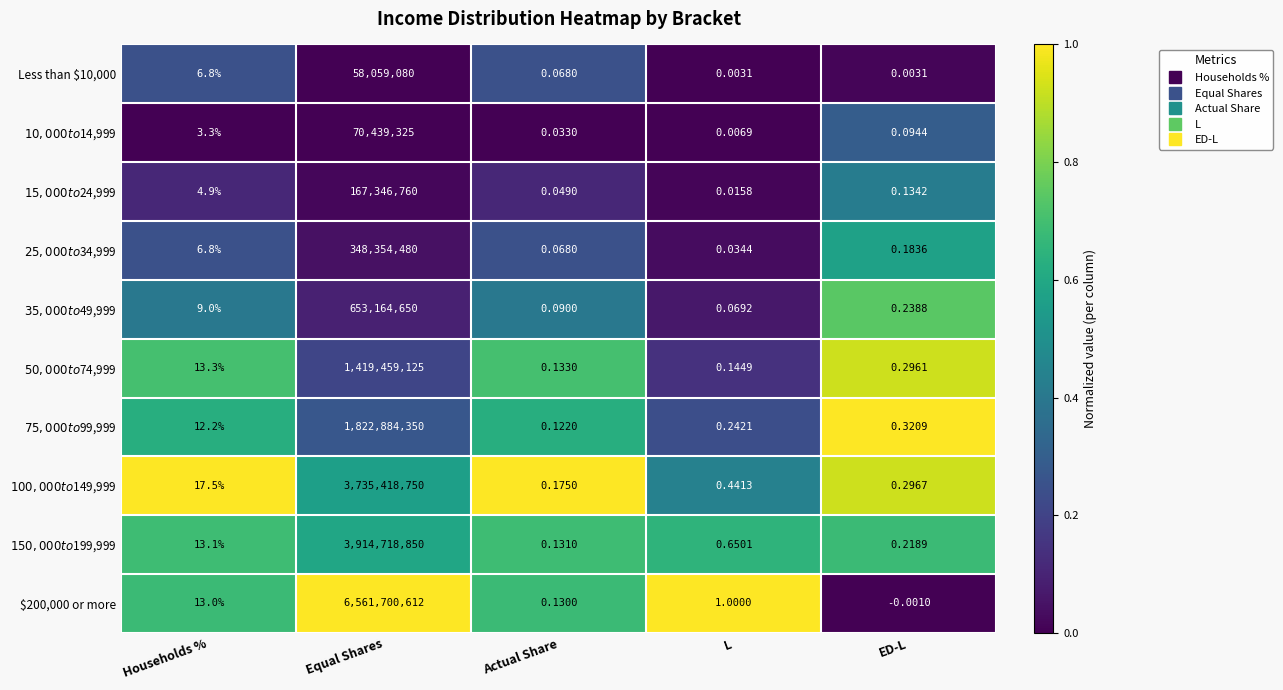

Where does the $200,000 or more series first go above 1?

Households %